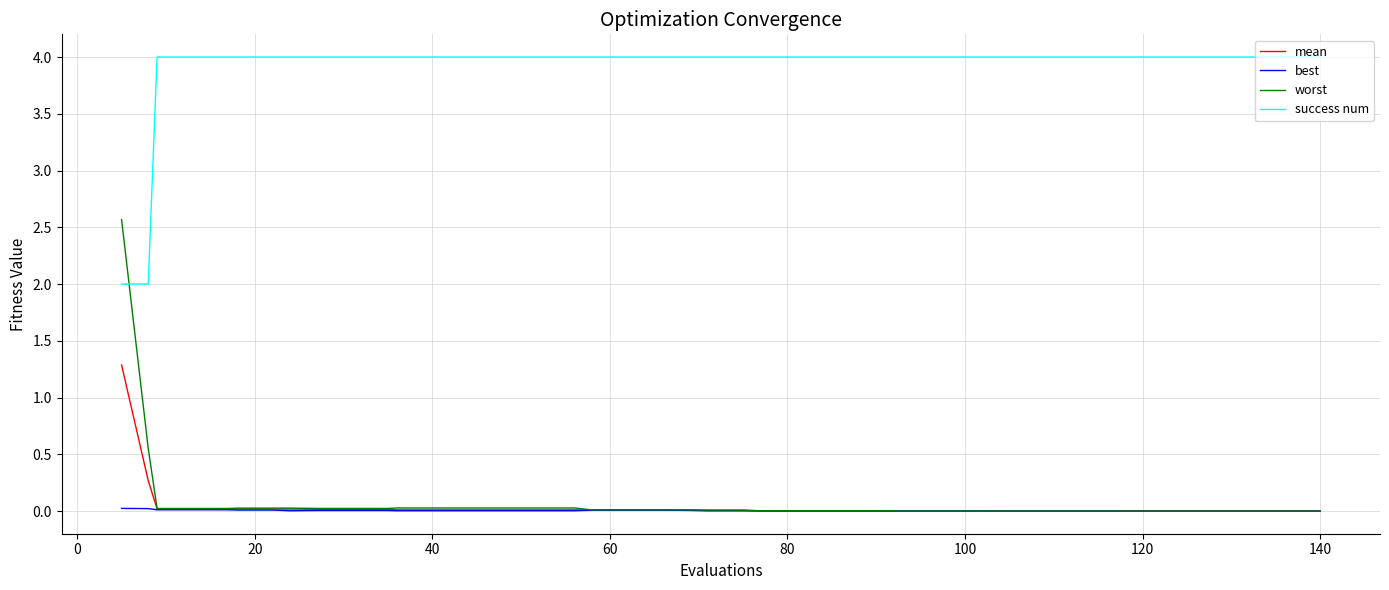

How many times do worst and success num cross each other?

1